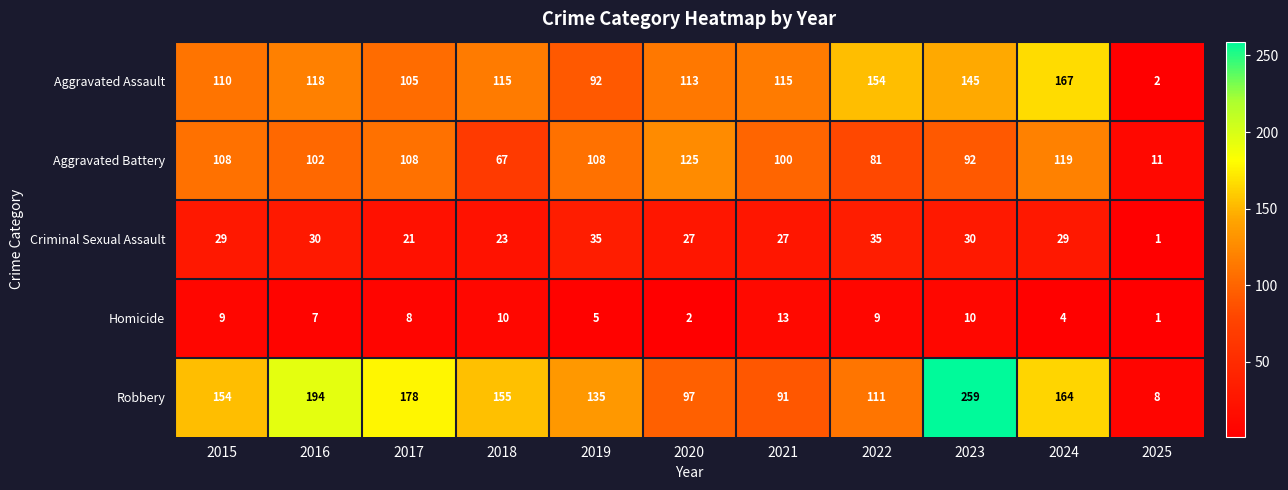

True or false: Robbery has a value of 269 at 2024.

False